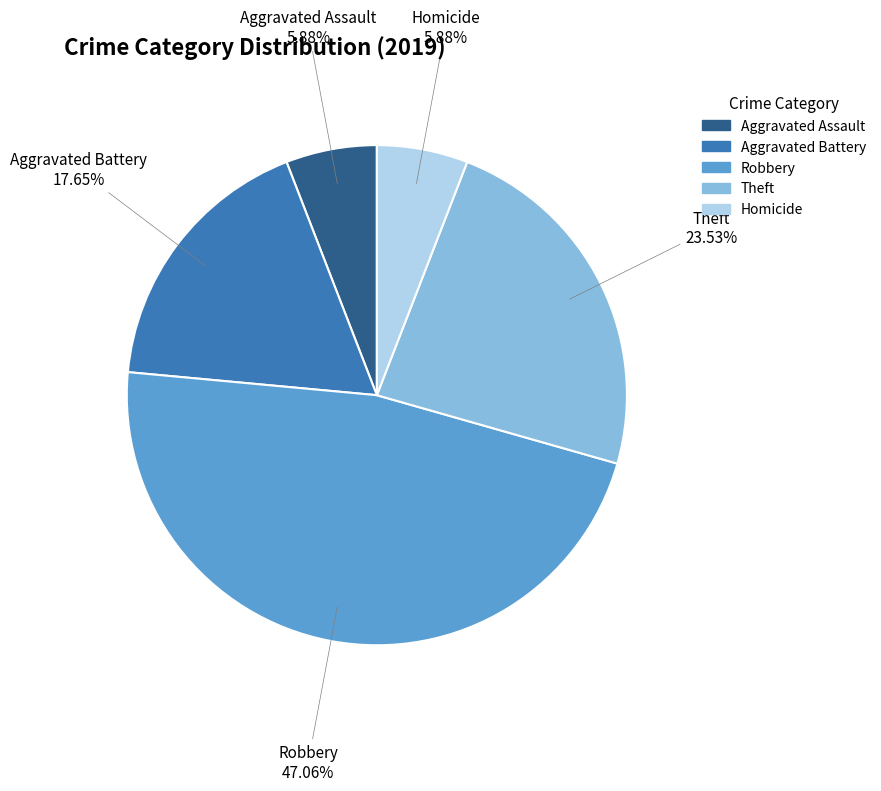

How much of the chart is everything except Robbery?

52.9%